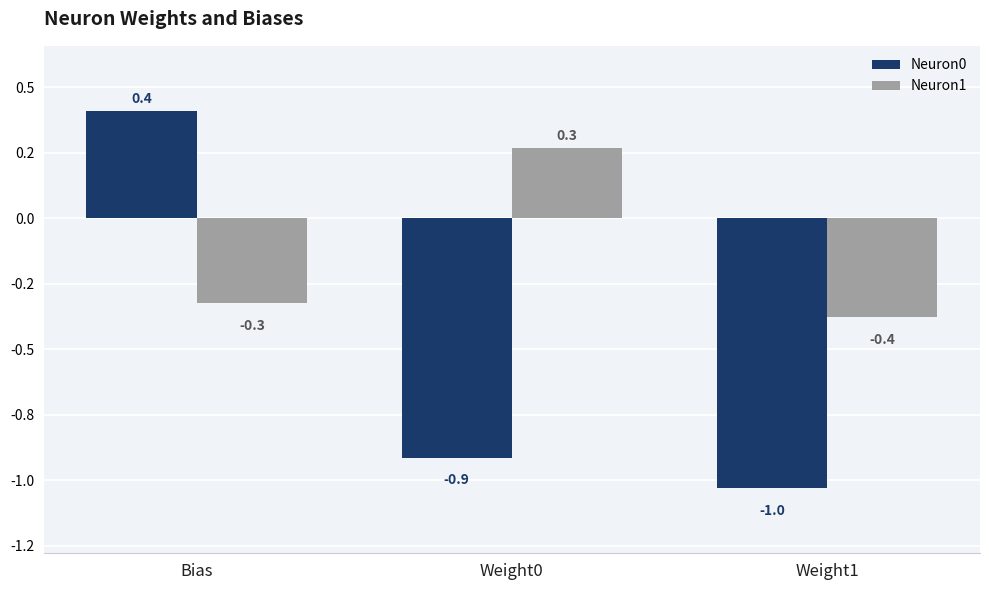

Which series changed the most between Weight0 and Weight1?

Neuron1